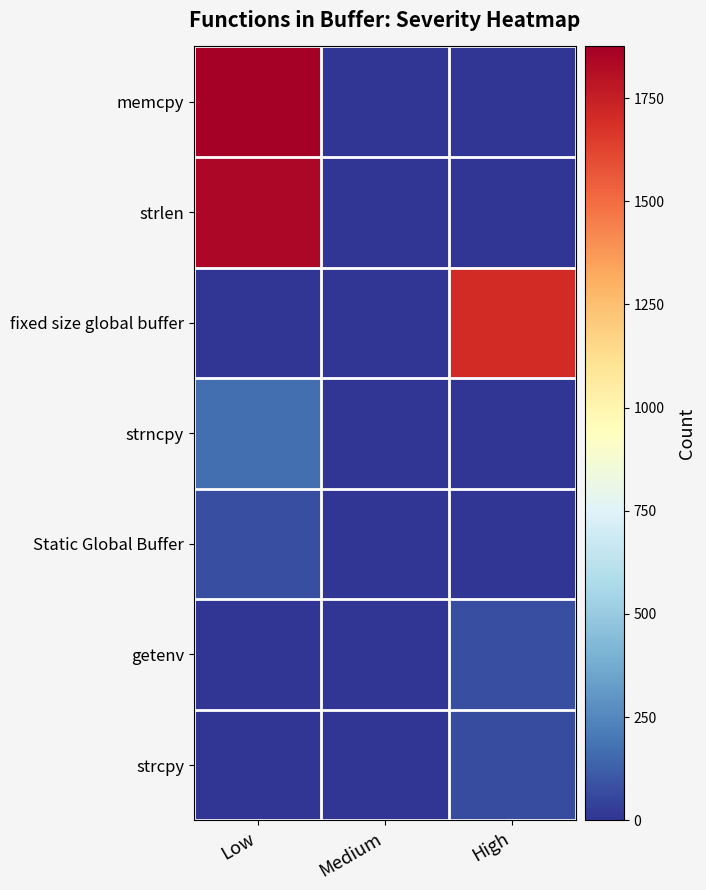

What is the greatest value displayed?

1875